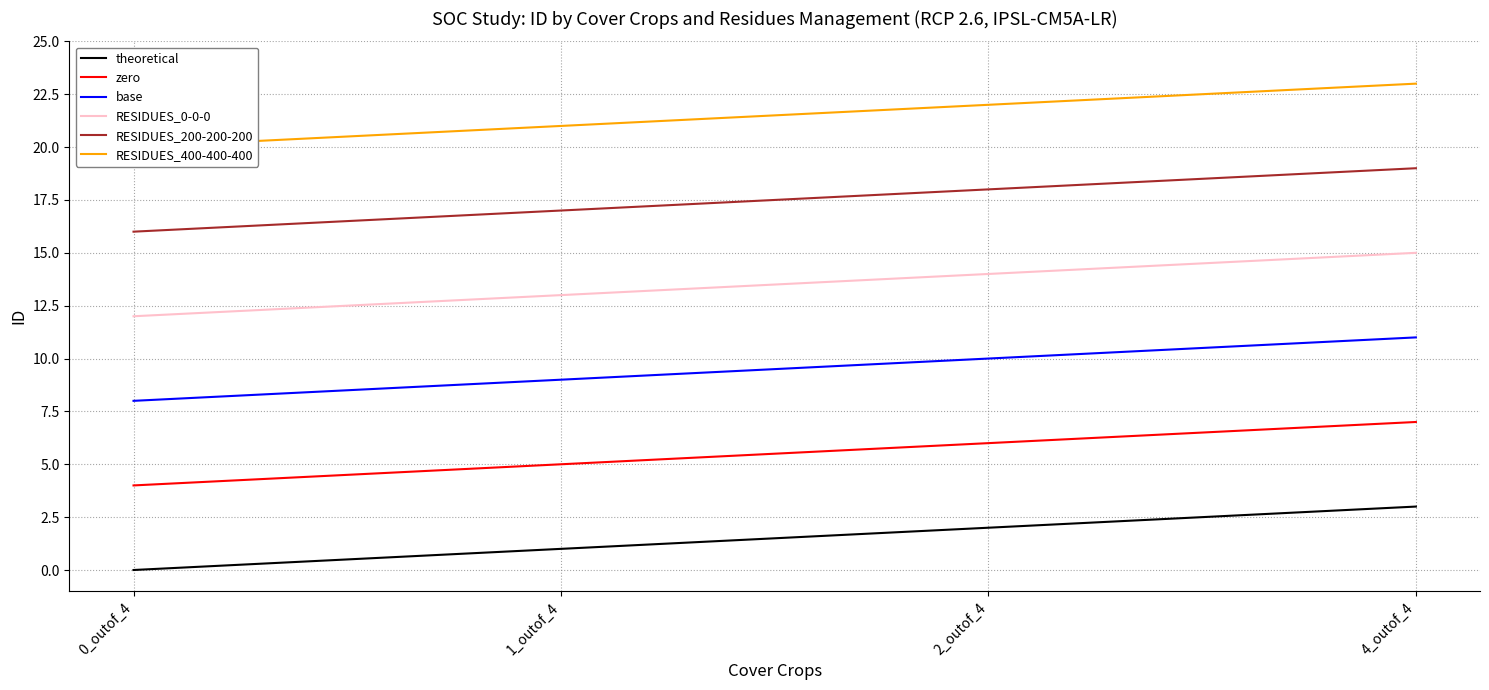

Reading right to left, what are all the values shown in this chart?

theoretical: 4_outof_4=3	2_outof_4=2	1_outof_4=1	0_outof_4=0
zero: 4_outof_4=7	2_outof_4=6	1_outof_4=5	0_outof_4=4
base: 4_outof_4=11	2_outof_4=10	1_outof_4=9	0_outof_4=8
RESIDUES_0-0-0: 4_outof_4=15	2_outof_4=14	1_outof_4=13	0_outof_4=12
RESIDUES_200-200-200: 4_outof_4=19	2_outof_4=18	1_outof_4=17	0_outof_4=16
RESIDUES_400-400-400: 4_outof_4=23	2_outof_4=22	1_outof_4=21	0_outof_4=20